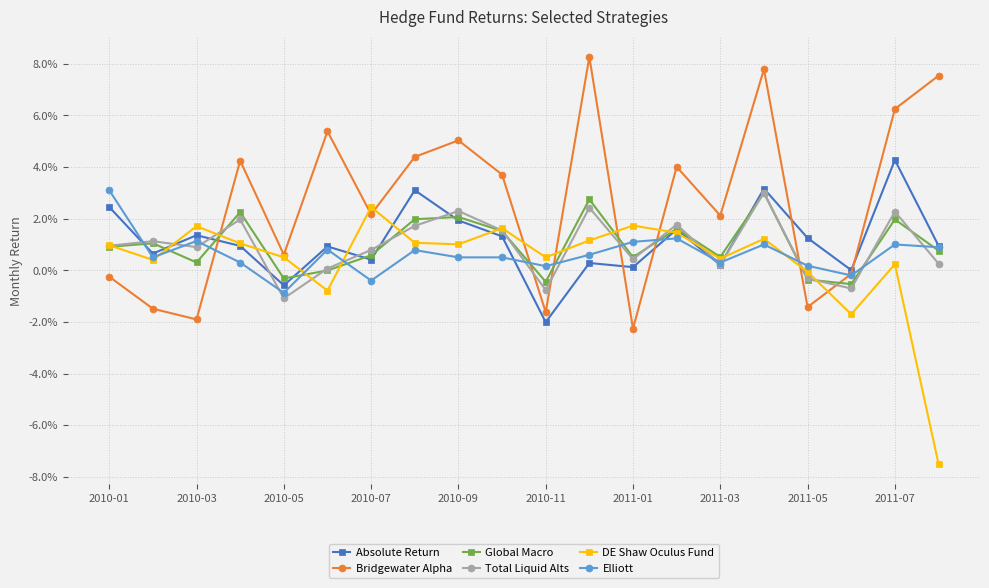

Which series ends up on top after the final intersection of Elliott and Global Macro?

Elliott